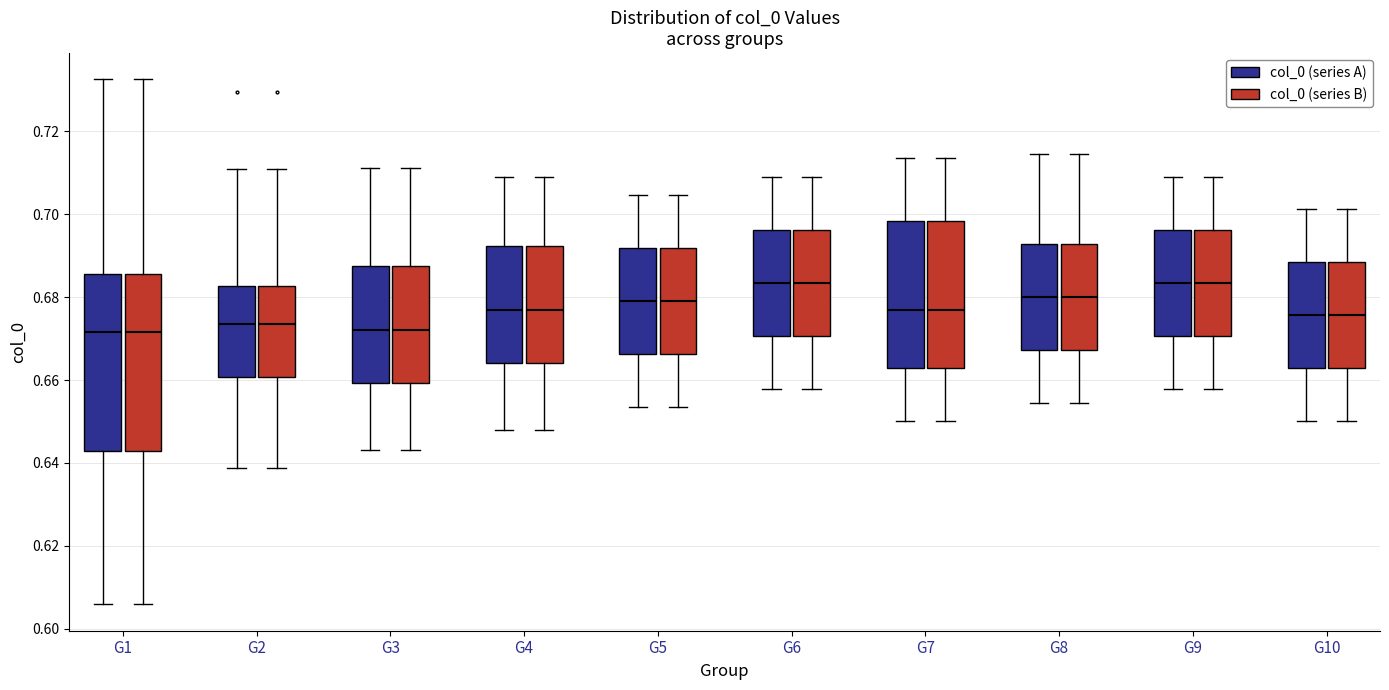

Where is the upper edge of the box for G3 (col_0 (series B)) on the y-axis? The values are not printed on the chart, so give them approximately, as read against the axis.

0.688